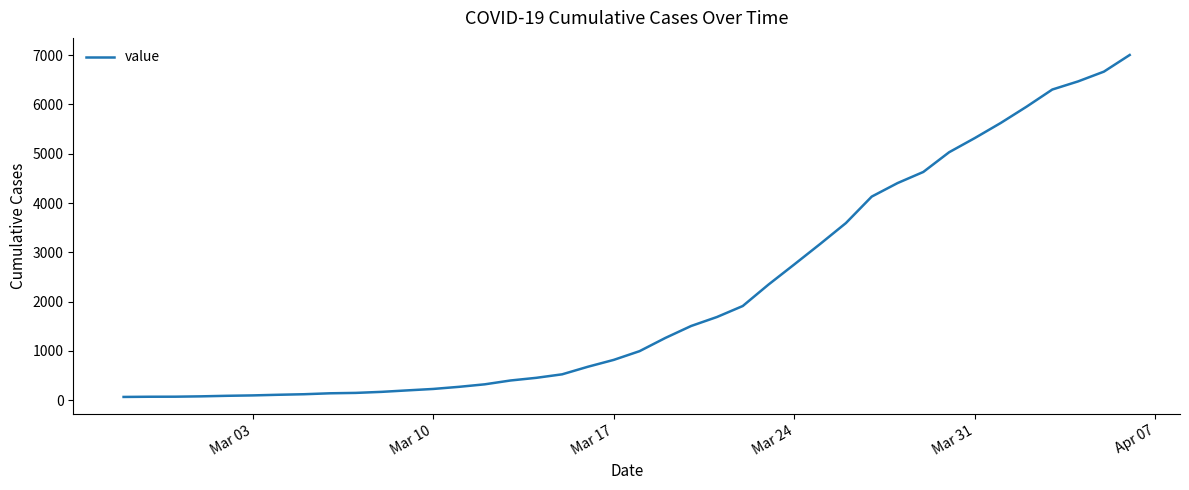

What is the greatest value displayed?

7004